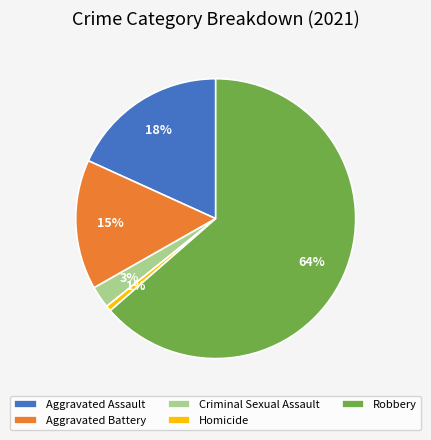

Do Criminal Sexual Assault and Homicide together represent more than half of the pie?

No